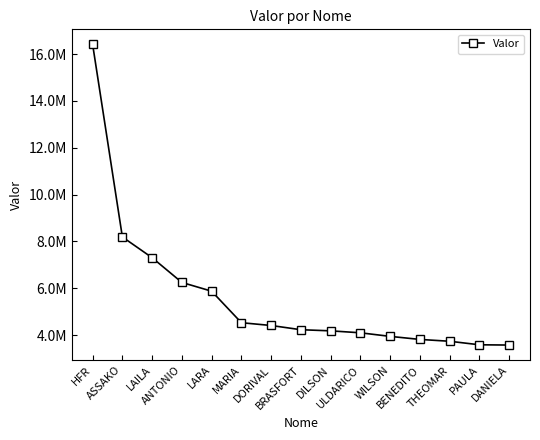

What is the label of the 4th point from the right?

BENEDITO